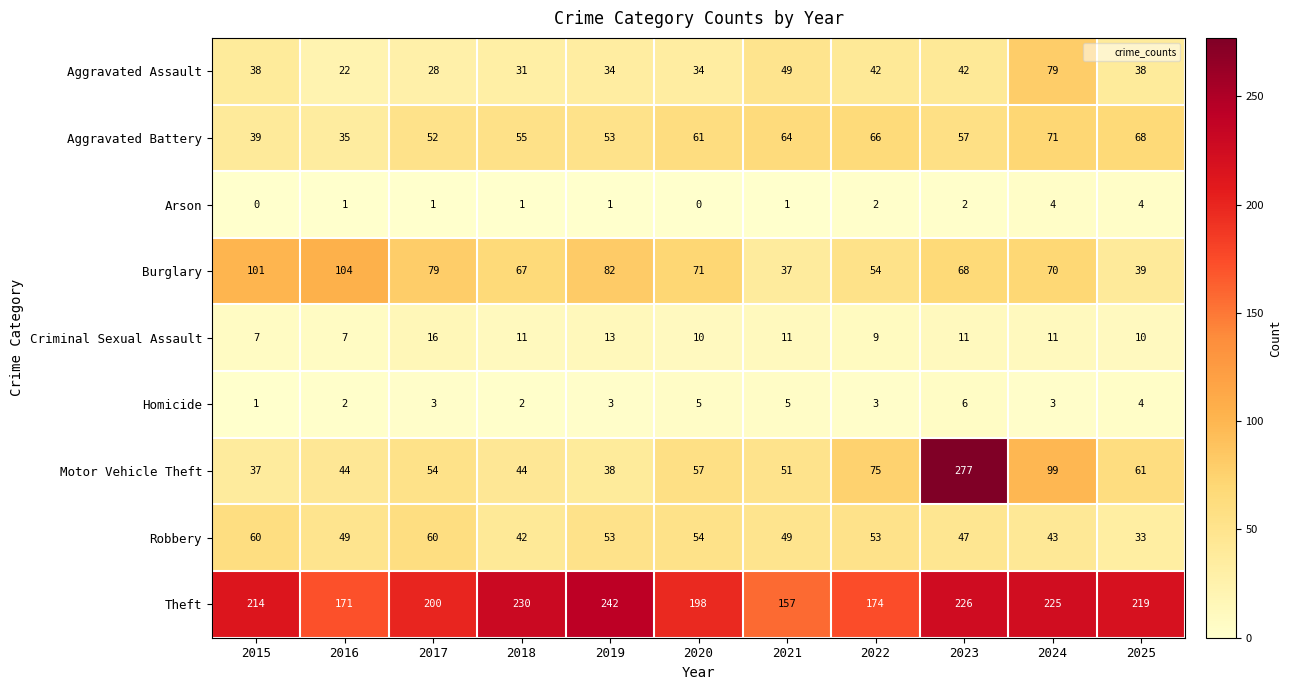

Which series has the largest total across all categories?

Theft